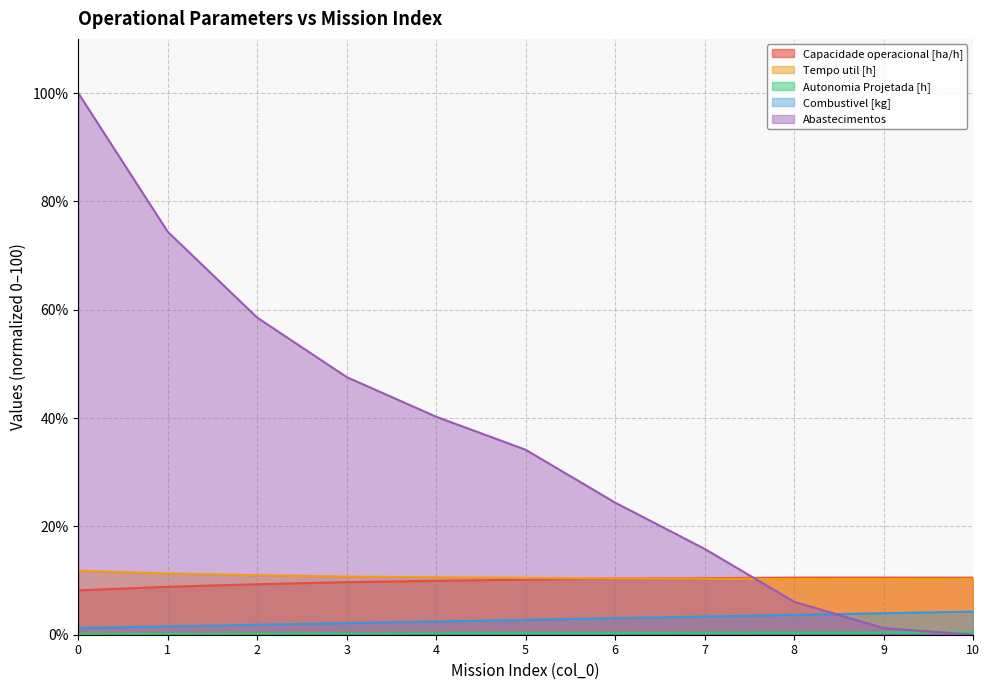

What is the spread (max minus min) of values at 0?

99.9